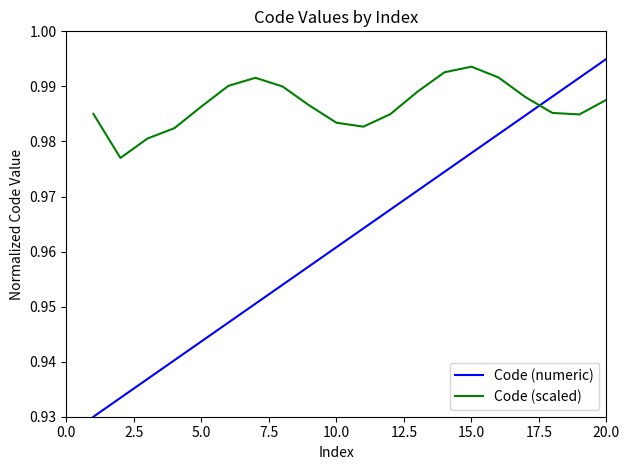

After their last crossing, which series has the higher values: Code (scaled) or Code (numeric)?

Code (numeric)